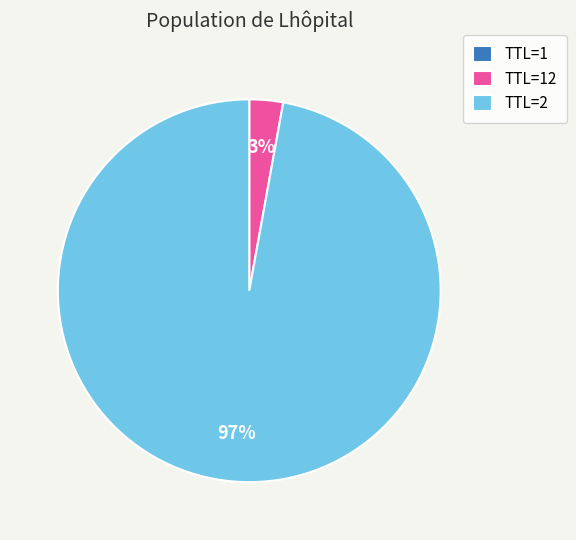

What percentage is the TTL=2 slice, to the nearest percent?

97%